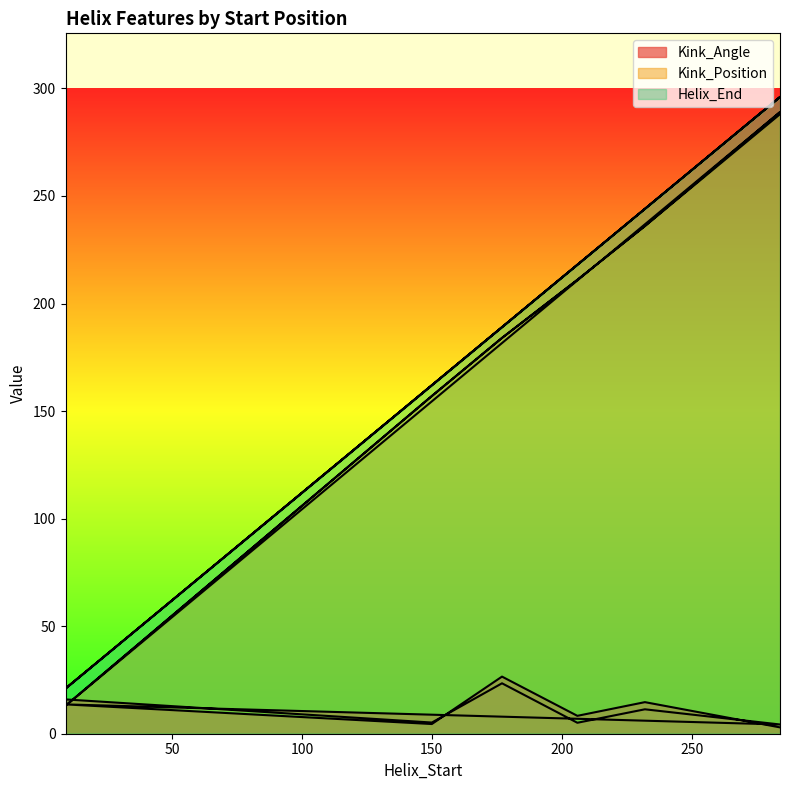

True or false: Kink_Position has a value of 236.0 at 232.

True